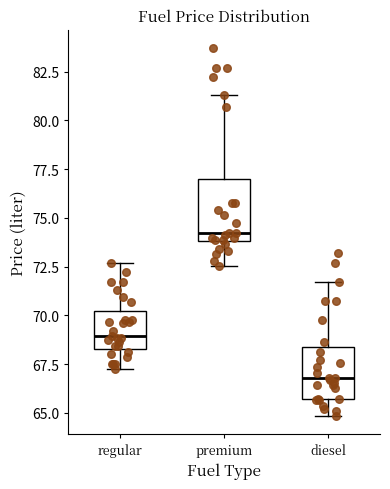

Which box has the highest median line?

premium